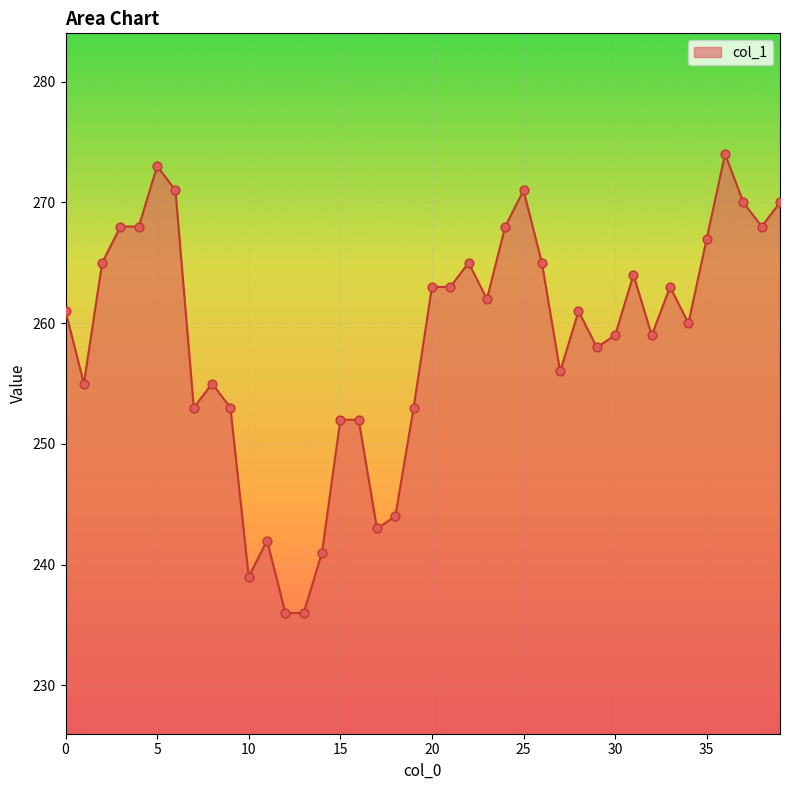

What is the greatest value displayed?

274